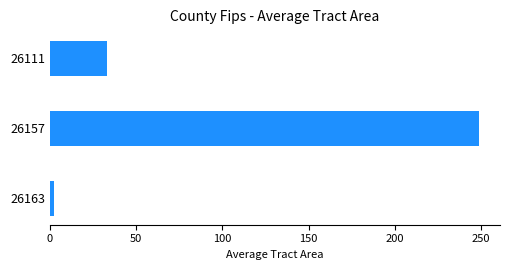

What is the sum of all values?

284.1